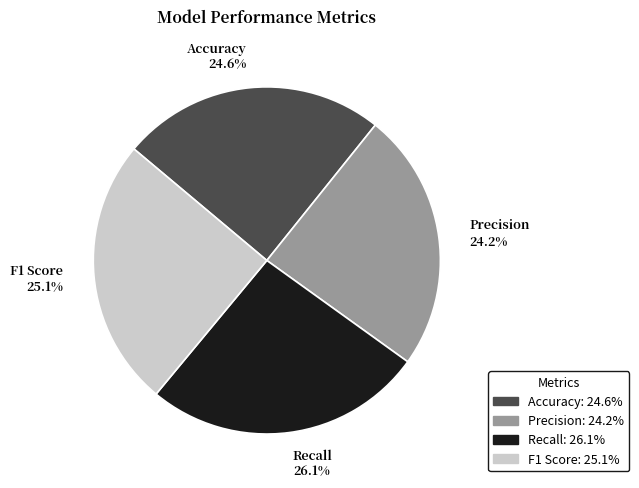

To the nearest percent, what is the average slice percentage?

25%